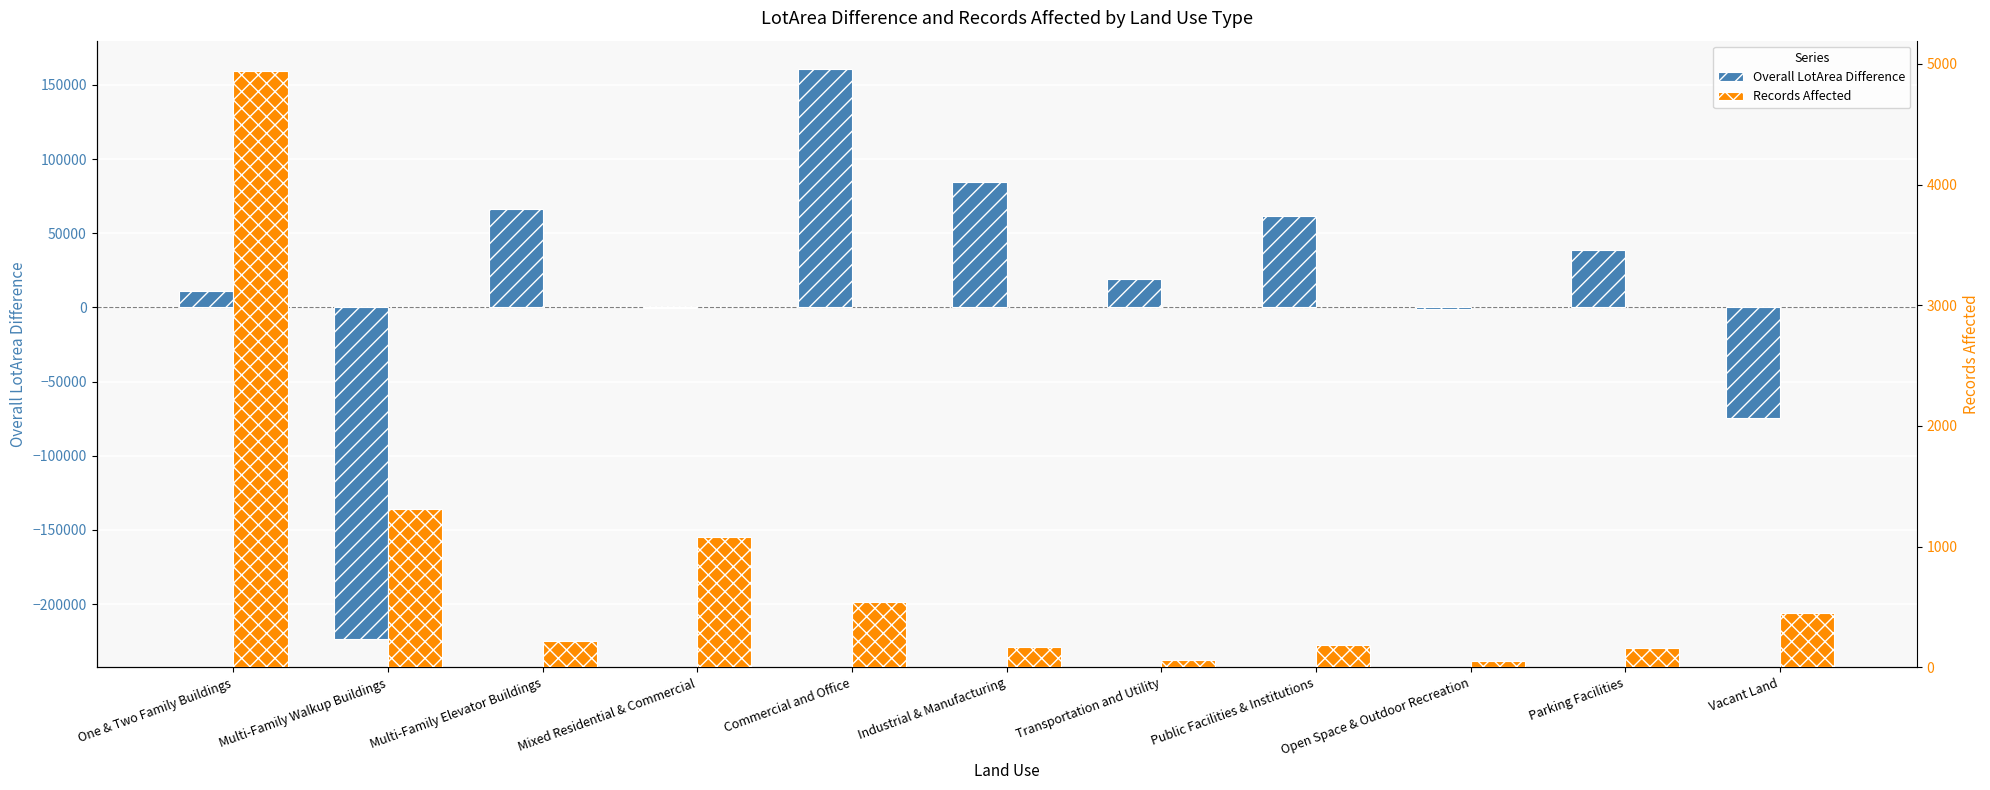

Reading left to right, transcribe all the data shown in this chart.

Overall LotArea Difference: One & Two Family Buildings=10863.3	Multi-Family Walkup Buildings=-223590.5	Multi-Family Elevator Buildings=66194.2	Mixed Residential & Commercial=-567.0	Commercial and Office=160679.9	Industrial & Manufacturing=84889.6	Transportation and Utility=18844.9	Public Facilities & Institutions=61942.8	Open Space & Outdoor Recreation=-1128.5	Parking Facilities=38392.0	Vacant Land=-74422.4
Records Affected: One & Two Family Buildings=4944.0	Multi-Family Walkup Buildings=1316.0	Multi-Family Elevator Buildings=218.0	Mixed Residential & Commercial=1080.0	Commercial and Office=546.0	Industrial & Manufacturing=166.0	Transportation and Utility=65.0	Public Facilities & Institutions=185.0	Open Space & Outdoor Recreation=57.0	Parking Facilities=162.0	Vacant Land=450.0